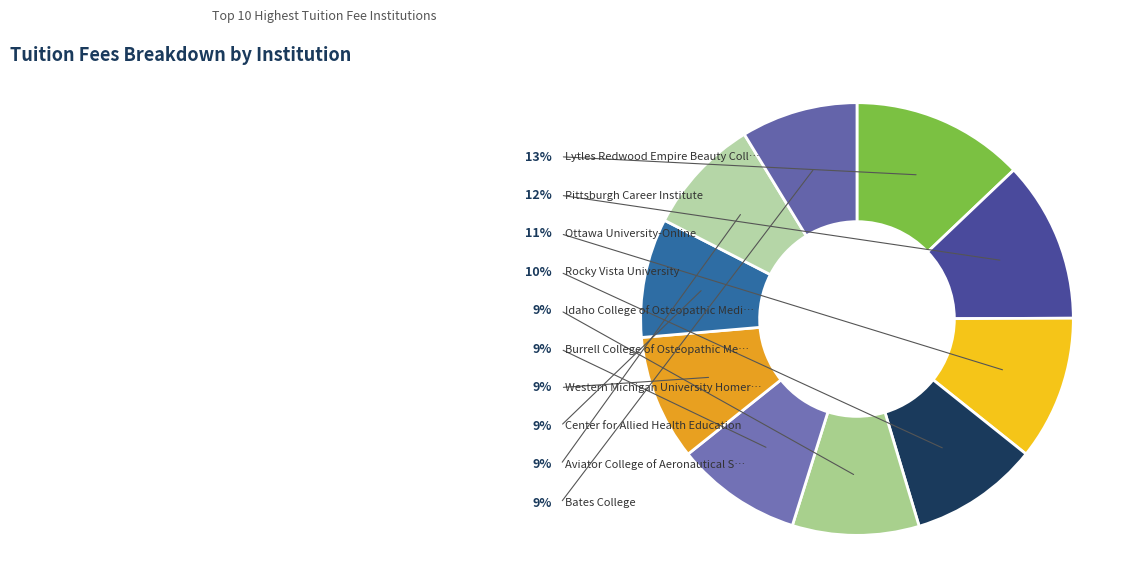

Which category has the biggest portion of the pie?

Lytles Redwood Empire Beauty College